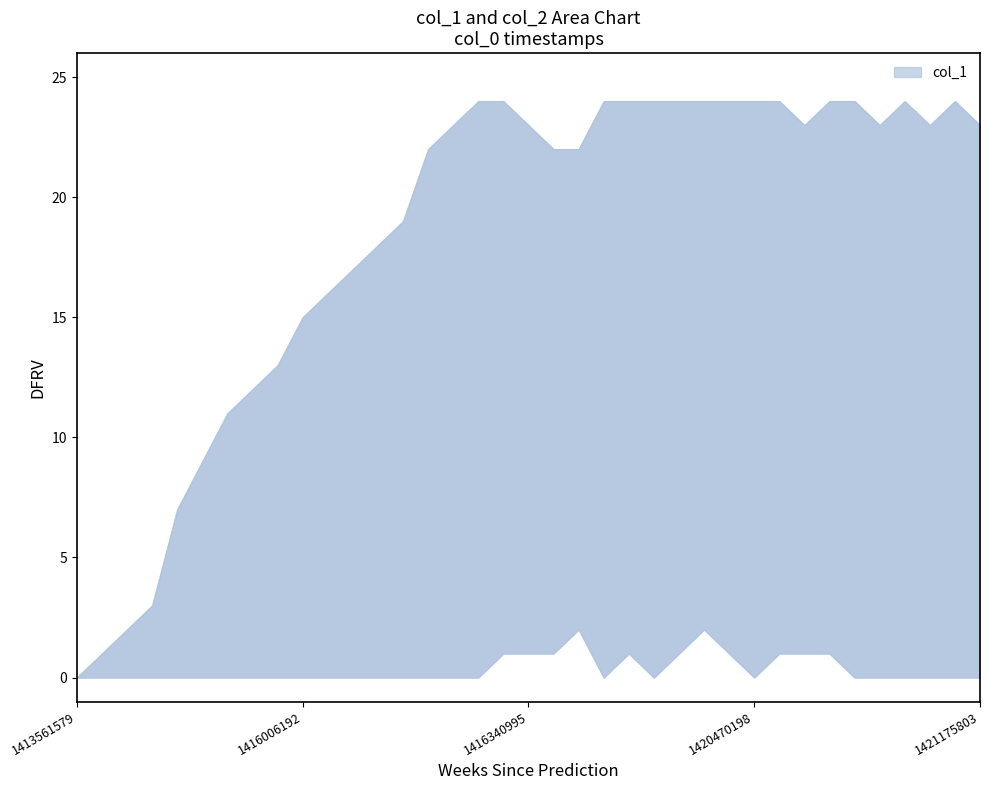

True or false: col_1 and col_2 cross at least once.

False